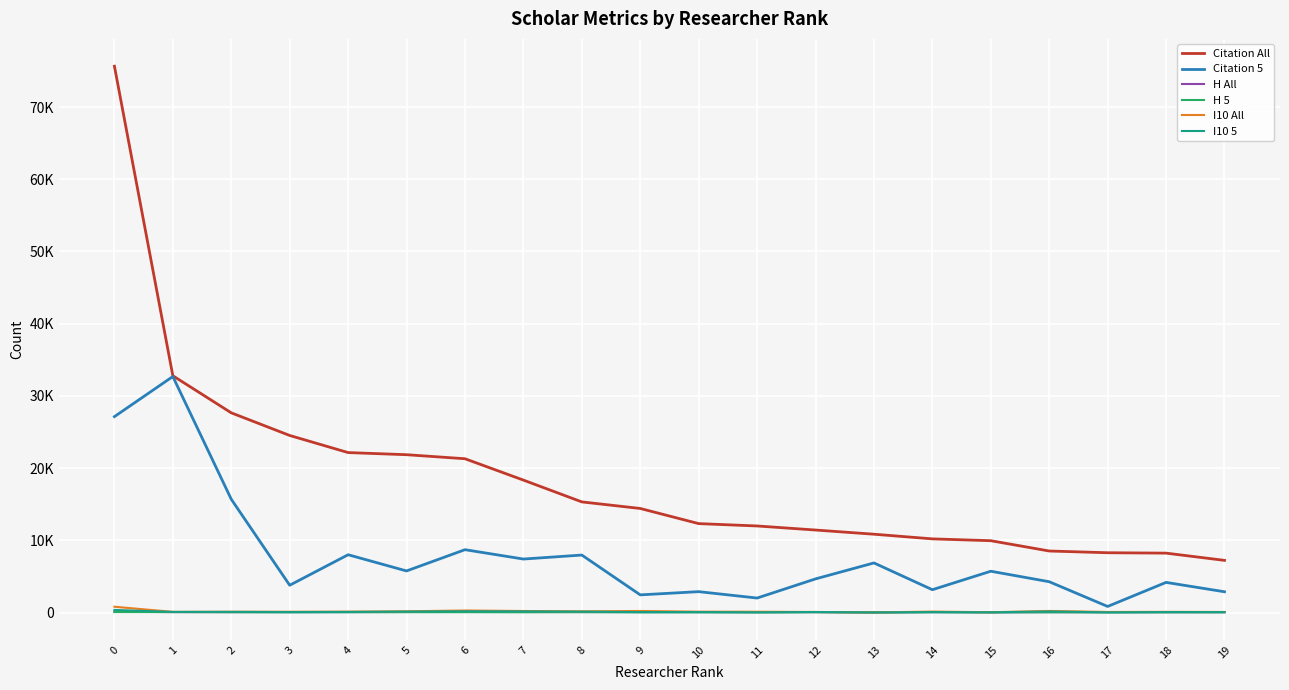

Does the chart display data point markers on the line(s)?

No